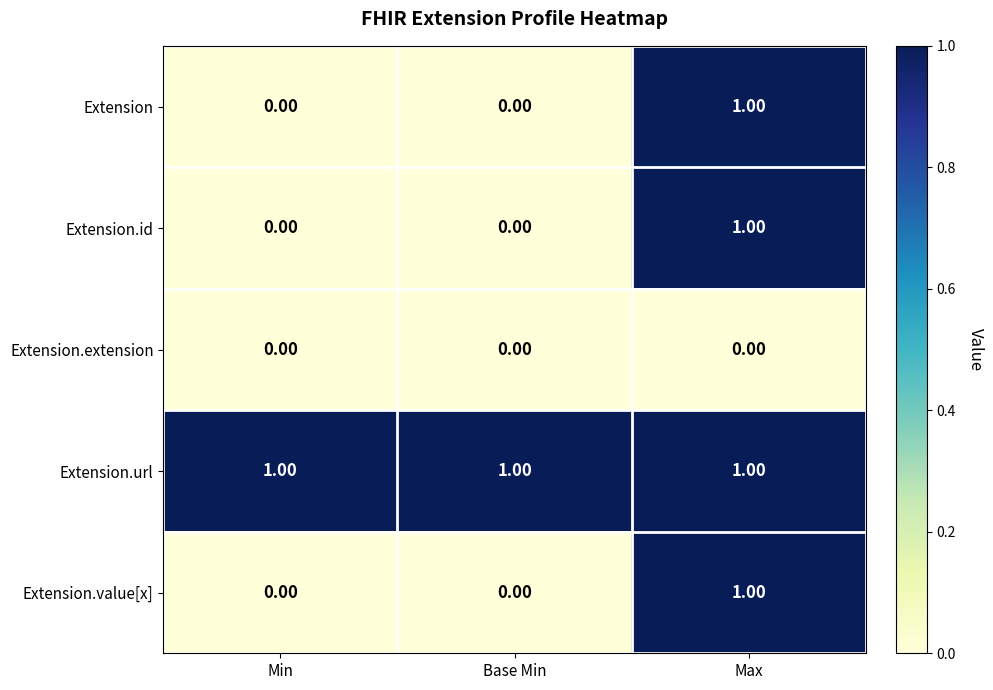

Is the value of Extension.extension at Min greater than the value of Extension at Max?

No